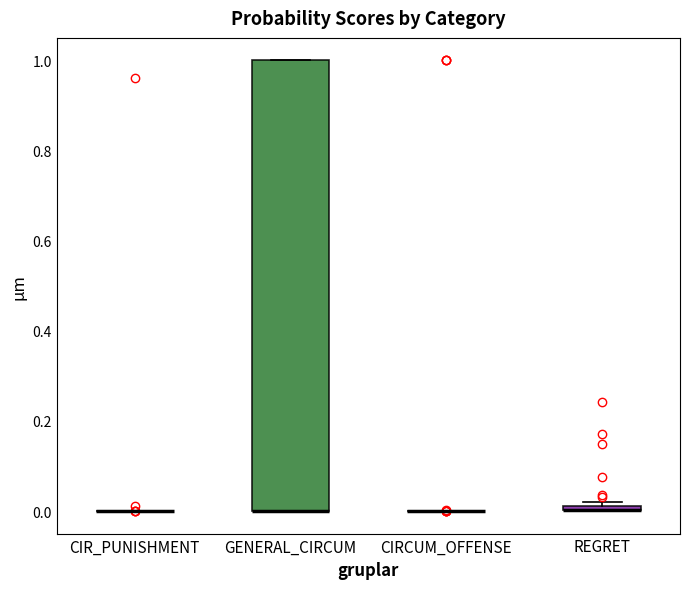

Which box is the tallest, from its lower edge to its upper edge?

GENERAL_CIRCUM